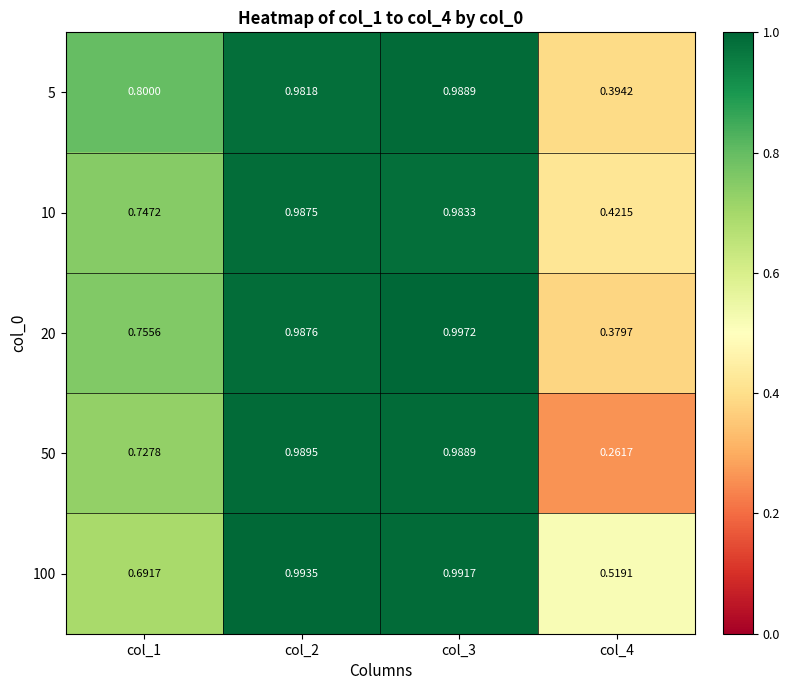

Is the value of 50 at col_4 greater than the value of 5 at col_3?

No